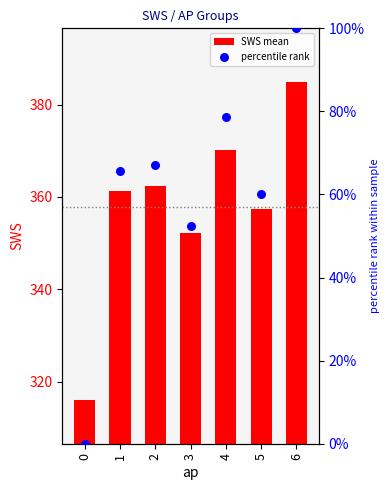

What are all the series names shown in the legend?

SWS mean, percentile rank